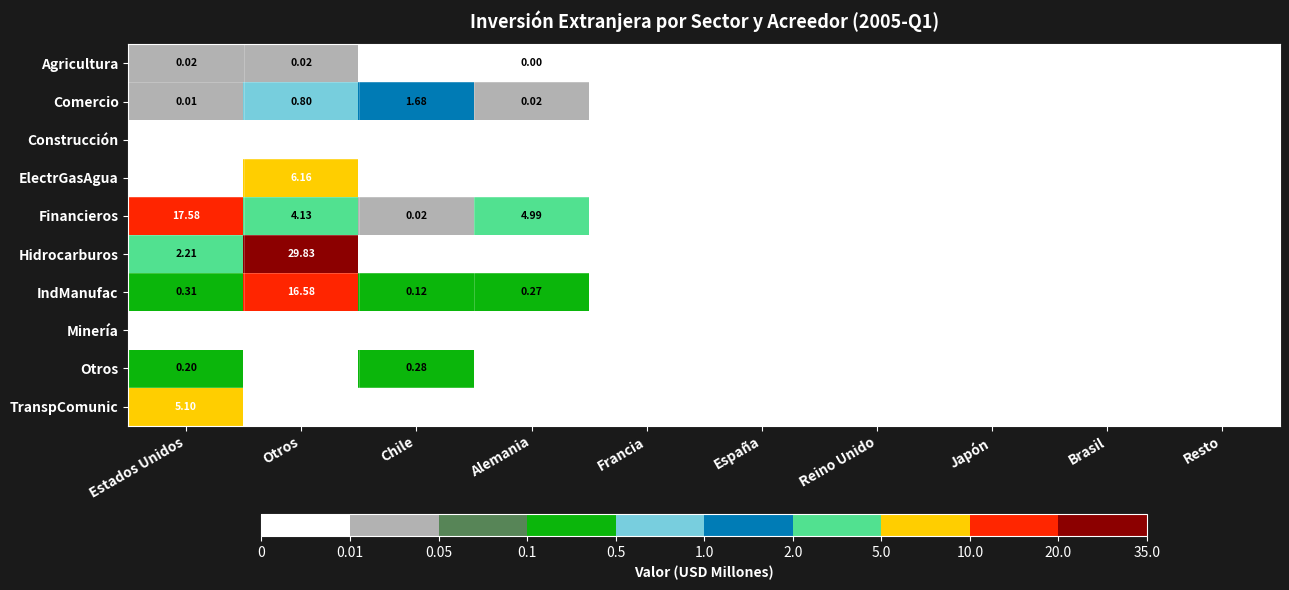

What is the greatest value displayed?

29.8